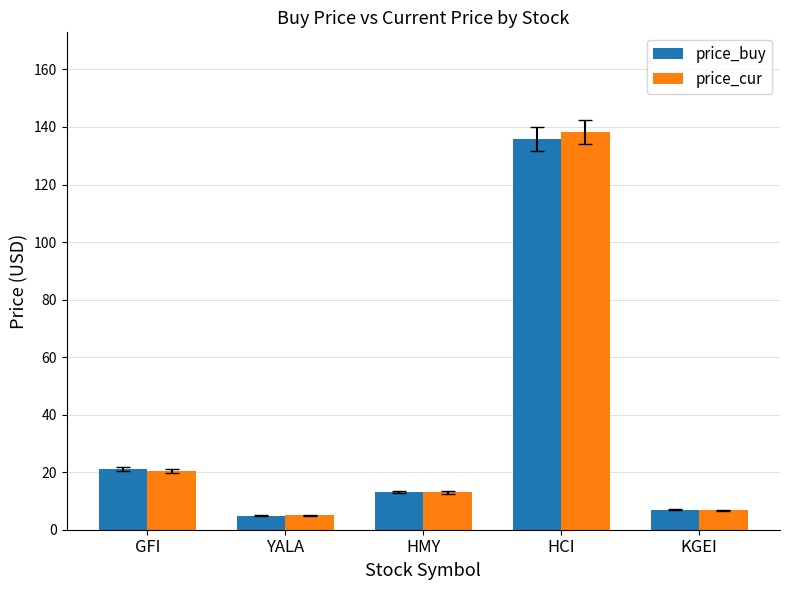

True or false: price_buy has a value of 10.6 at GFI.

False